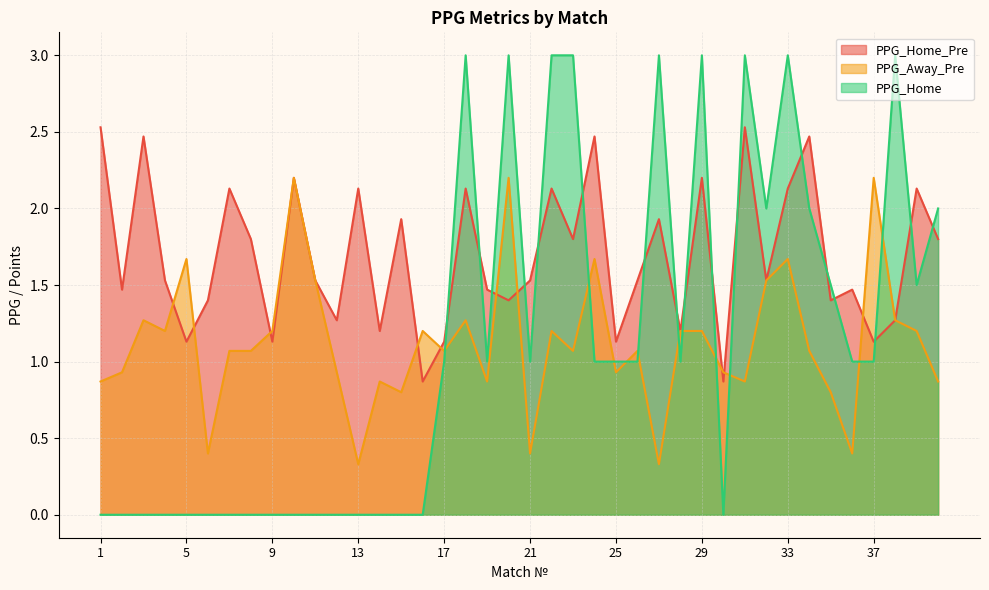

Reading left to right, transcribe all the data shown in this chart.

PPG_Home_Pre: 1=2.5	2=1.5	3=2.5	4=1.5	5=1.1	6=1.4	7=2.1	8=1.8	9=1.1	10=2.2	11=1.5	12=1.3	13=2.1	14=1.2	15=1.9	16=0.9	17=1.1	18=2.1	19=1.5	20=1.4	21=1.5	22=2.1	23=1.8	24=2.5	25=1.1	26=1.5	27=1.9	28=1.2	29=2.2	30=0.9	31=2.5	32=1.5	33=2.1	34=2.5	35=1.4	36=1.5	37=1.1	38=1.3	39=2.1	40=1.8
PPG_Away_Pre: 1=0.9	2=0.9	3=1.3	4=1.2	5=1.7	6=0.4	7=1.1	8=1.1	9=1.2	10=2.2	11=1.5	12=0.9	13=0.3	14=0.9	15=0.8	16=1.2	17=1.1	18=1.3	19=0.9	20=2.2	21=0.4	22=1.2	23=1.1	24=1.7	25=0.9	26=1.1	27=0.3	28=1.2	29=1.2	30=0.9	31=0.9	32=1.5	33=1.7	34=1.1	35=0.8	36=0.4	37=2.2	38=1.3	39=1.2	40=0.9
PPG_Home: 1=0.0	2=0.0	3=0.0	4=0.0	5=0.0	6=0.0	7=0.0	8=0.0	9=0.0	10=0.0	11=0.0	12=0.0	13=0.0	14=0.0	15=0.0	16=0.0	17=1.0	18=3.0	19=1.0	20=3.0	21=1.0	22=3.0	23=3.0	24=1.0	25=1.0	26=1.0	27=3.0	28=1.0	29=3.0	30=0.0	31=3.0	32=2.0	33=3.0	34=2.0	35=1.5	36=1.0	37=1.0	38=3.0	39=1.5	40=2.0